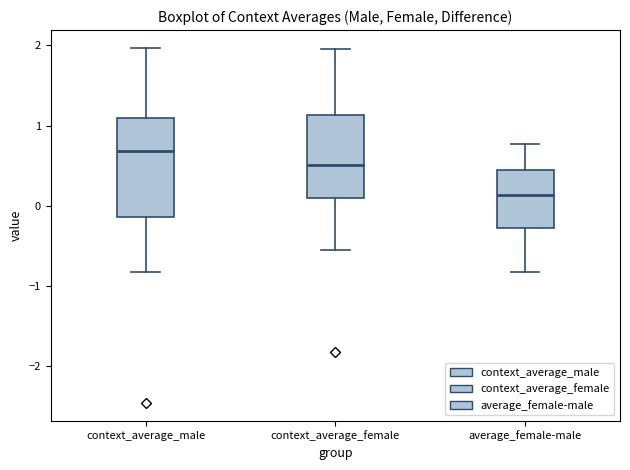

Which box's median line is the lowest?

average_female-male